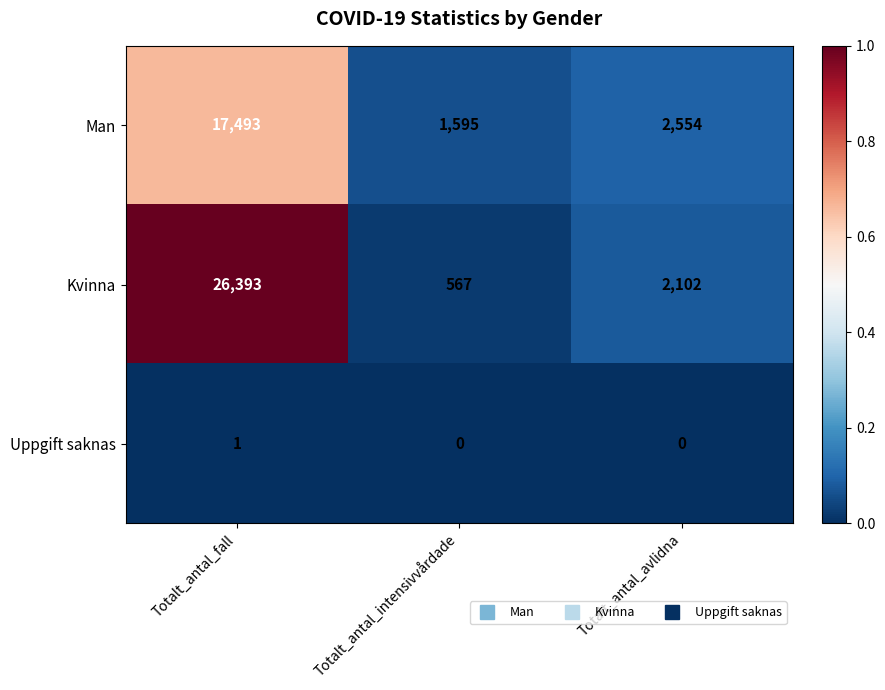

Which series has the largest range (max minus min)?

Kvinna